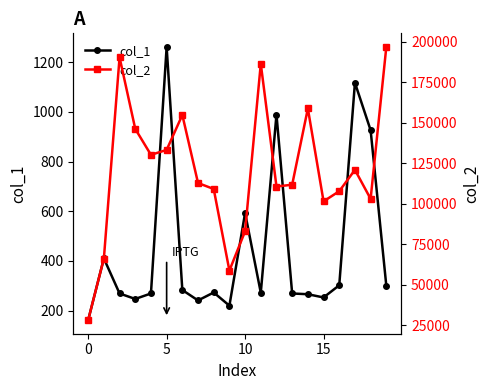

True or false: col_1 has more than 1 points higher than both neighbors.

True